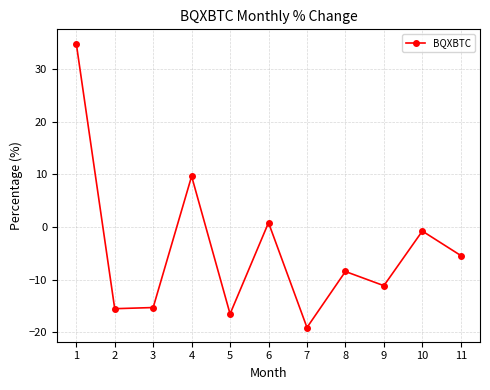

True or false: there are more than 2 points higher than both neighbors.

True